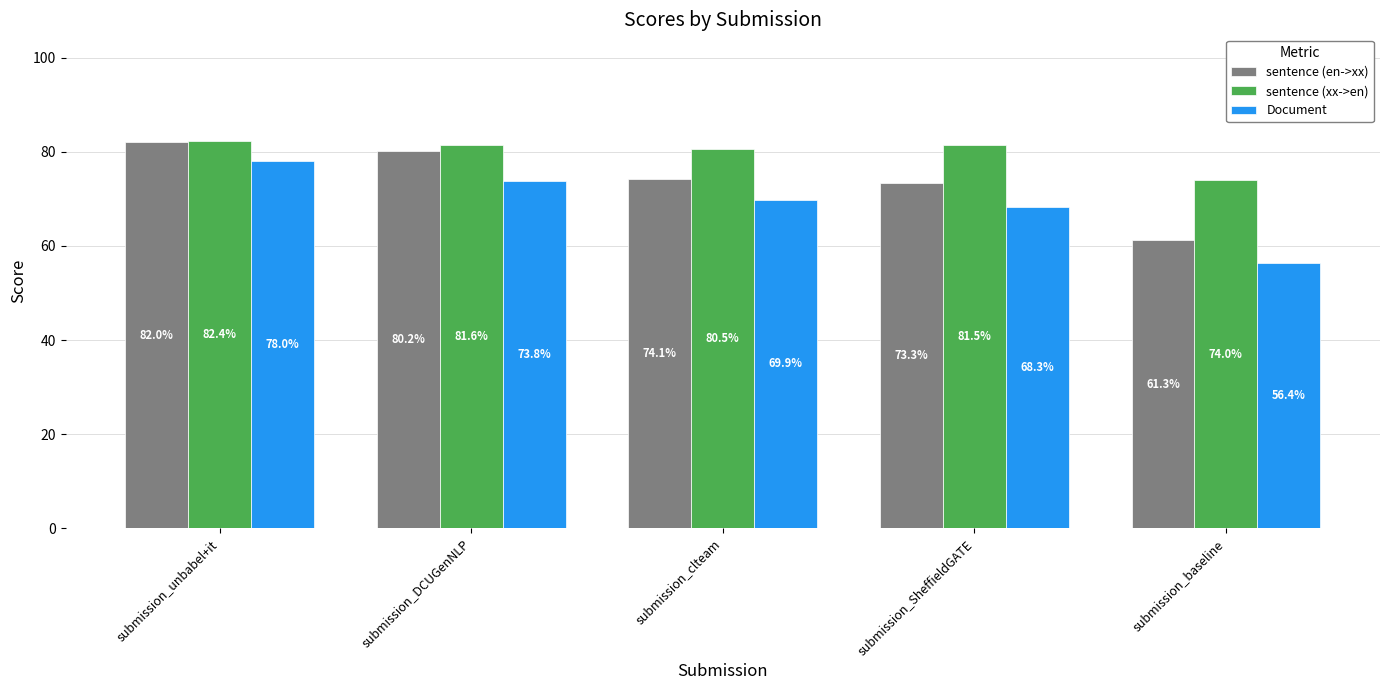

Is it true that sentence (xx->en) equals 74.0 at submission_baseline?

True